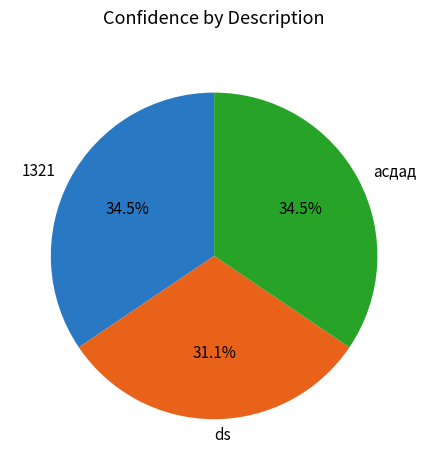

Does асдад represent more than half of the total?

No